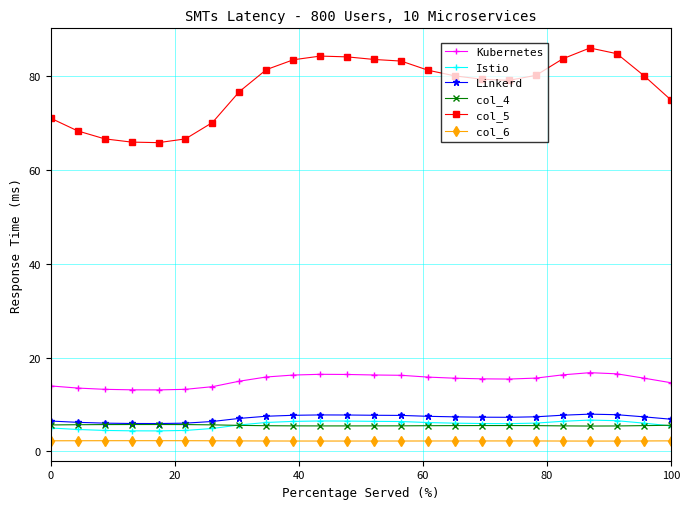

Which series has the largest total across all categories?

col_5